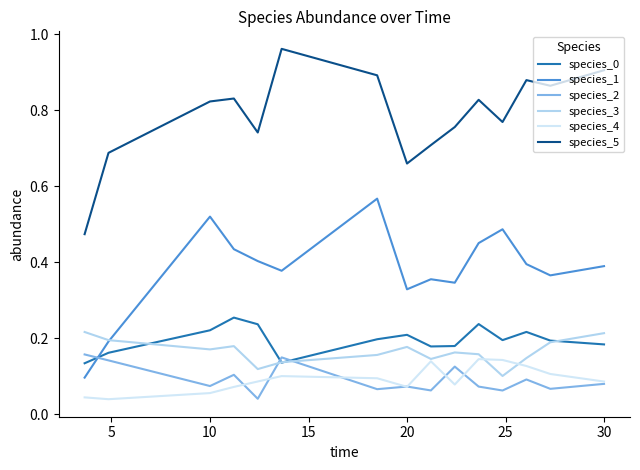

True or false: species_4 and species_1 intersect in this chart.

False